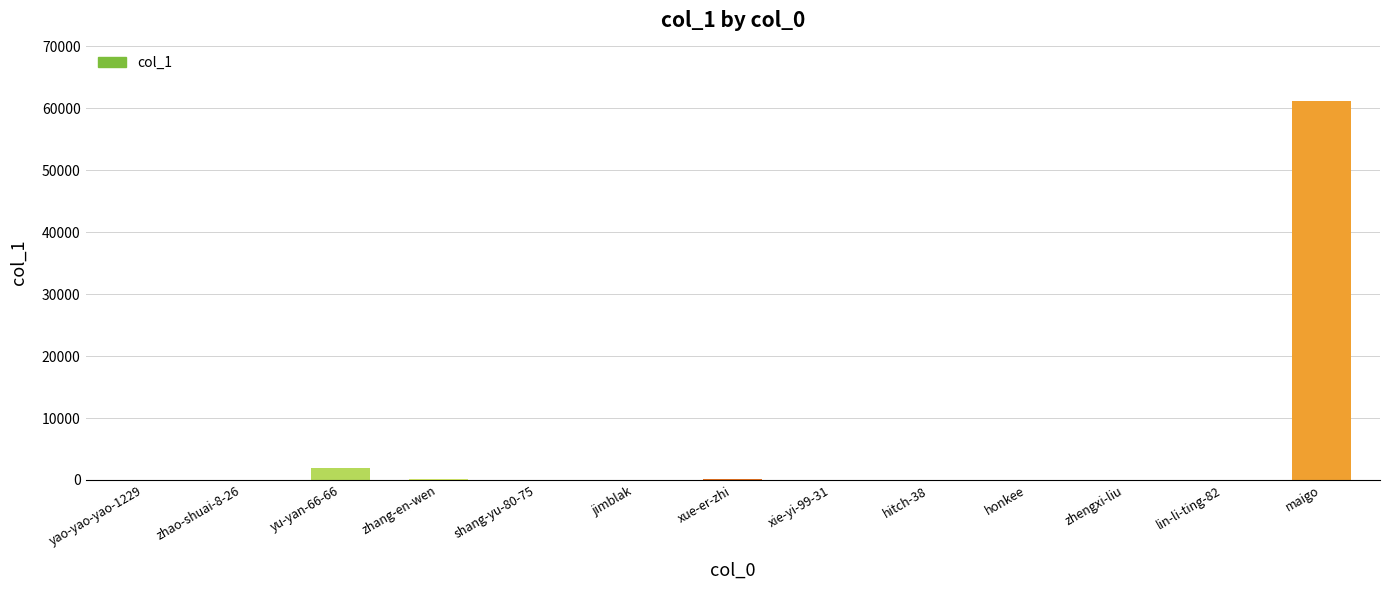

The value at maigo is 61231. True or false?

True